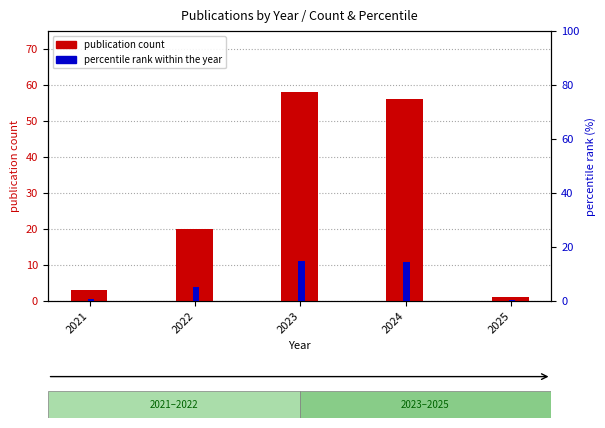

Reading right to left, what are all the values shown in this chart?

publication count: 1.0	56.0	58.0	20.0	3.0
percentile rank within the year: 0.3	14.5	15.0	5.1	0.8